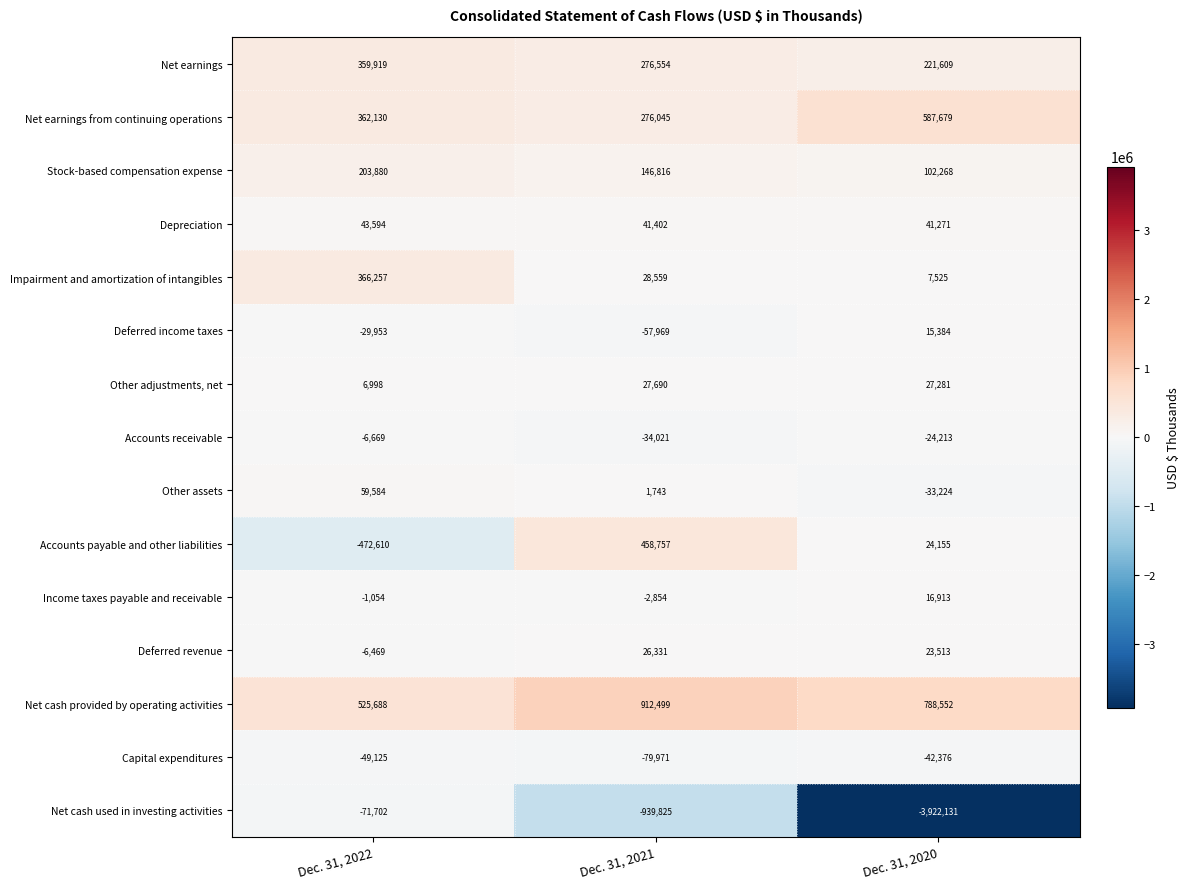

Which series has the widest spread of values?

Net cash used in investing activities